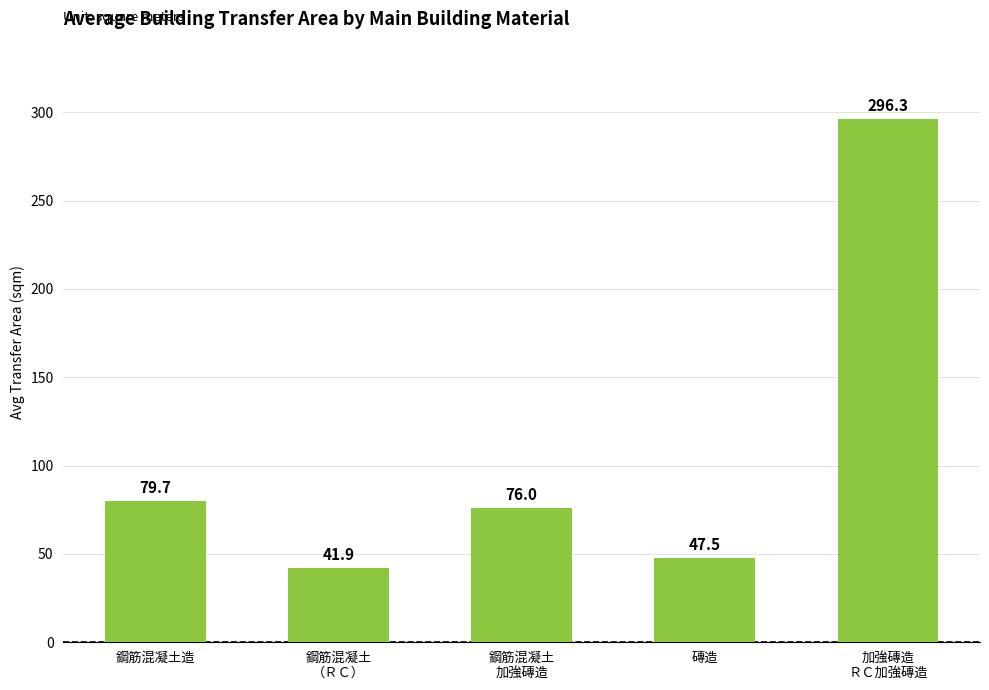

What is the ratio of the value at 鋼筋混凝土
（ＲＣ） to the value at 磚造?

0.9